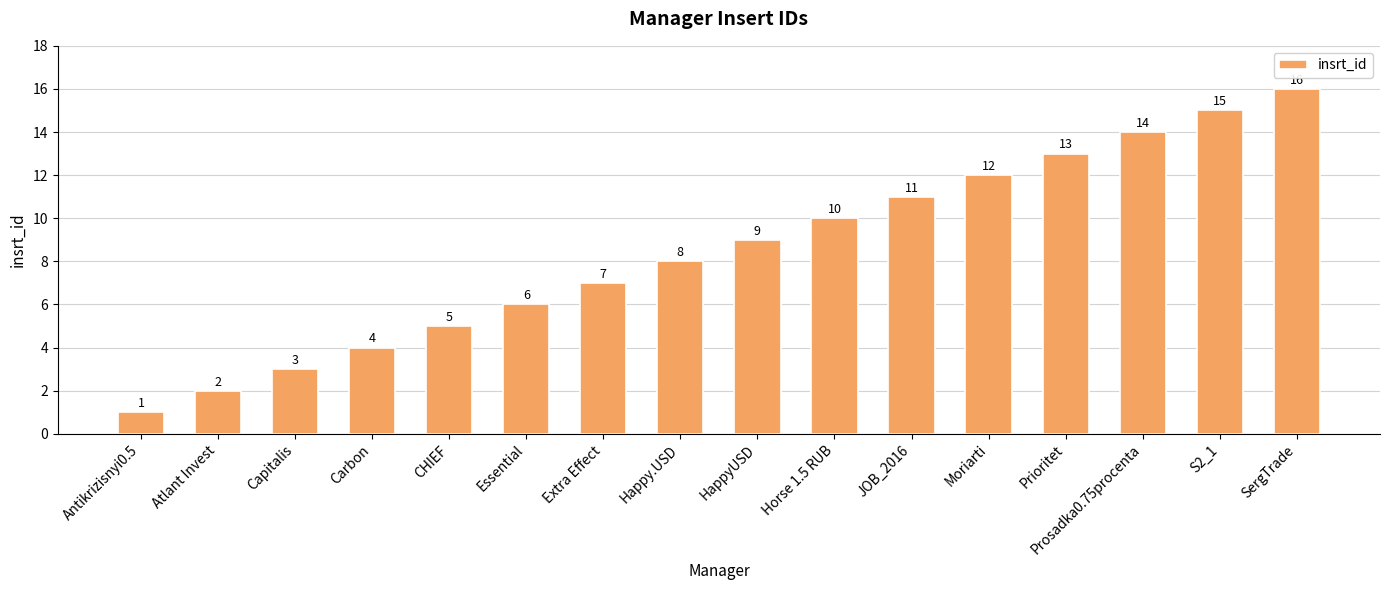

What is the minimum value shown in the chart?

1